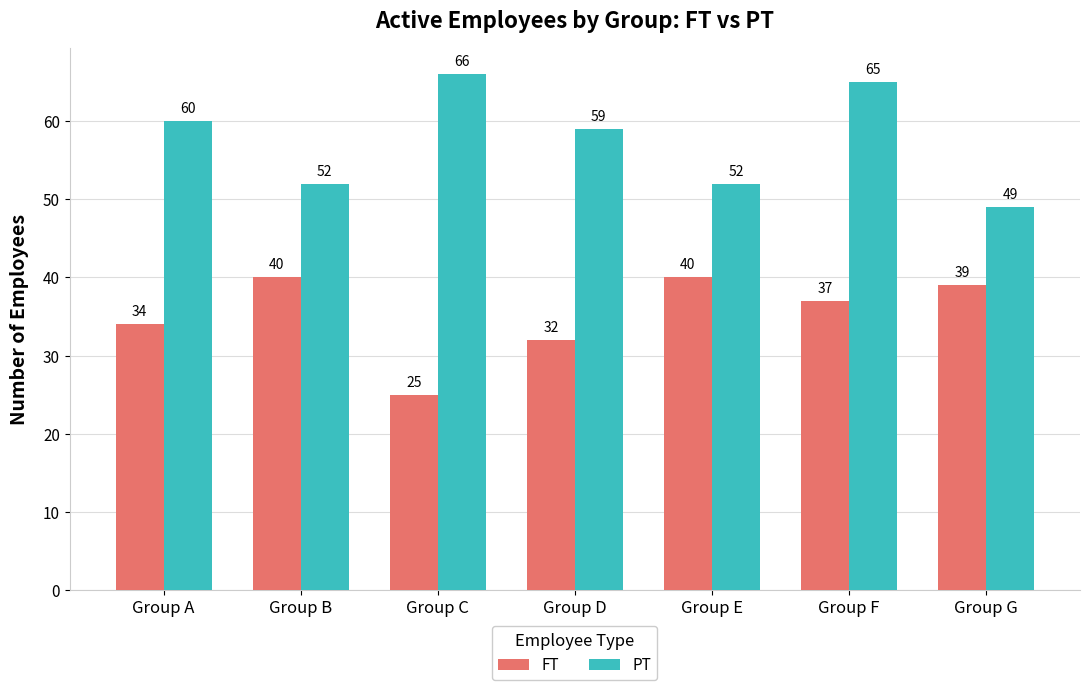

At Group A, list the series in order from smallest to largest.

FT, PT